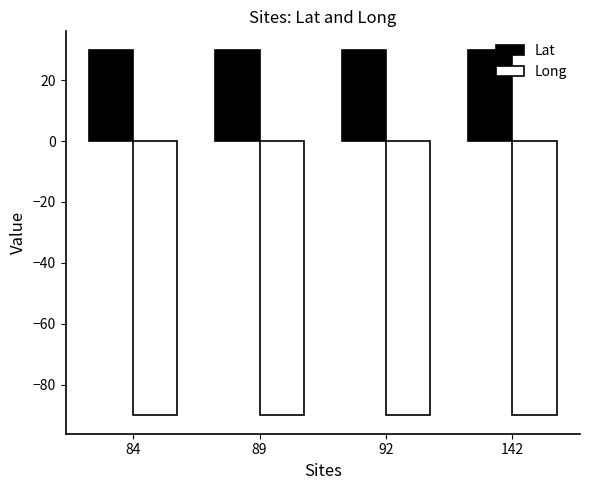

What is the smallest value displayed?

-90.1